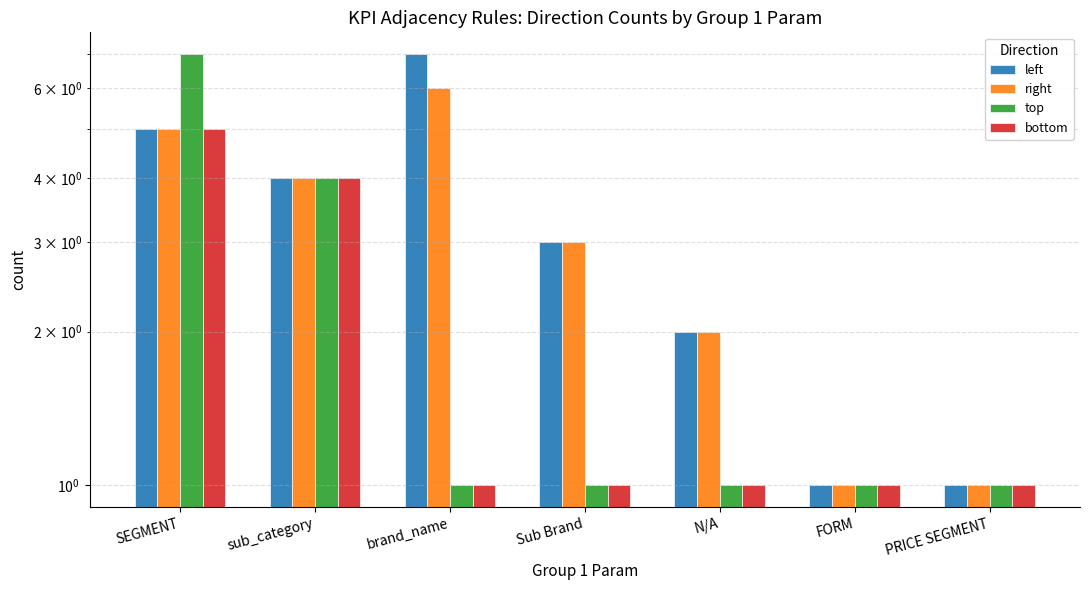

Which category has the lowest value across all series?

FORM